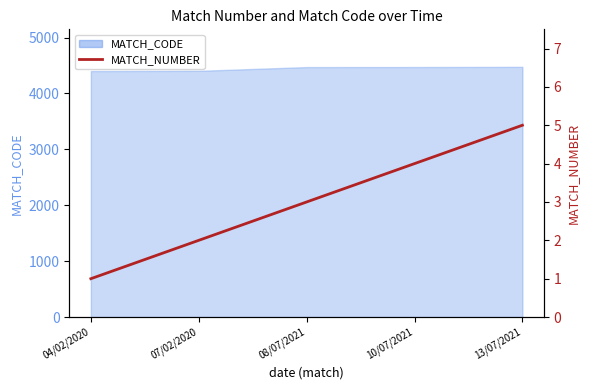

At which label does the data first exceed 3?

10/07/2021